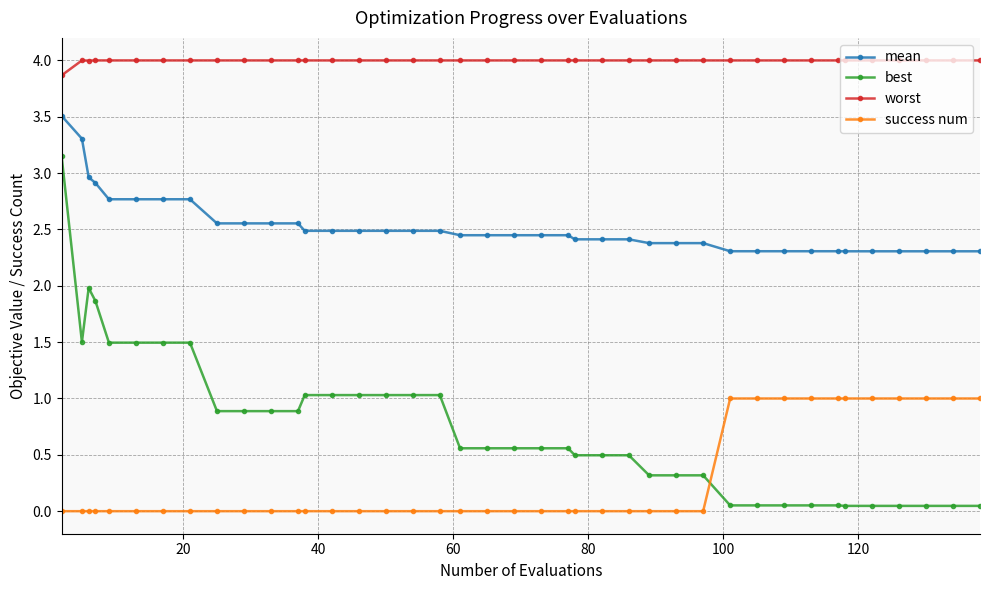

Which series has the widest spread of values?

best